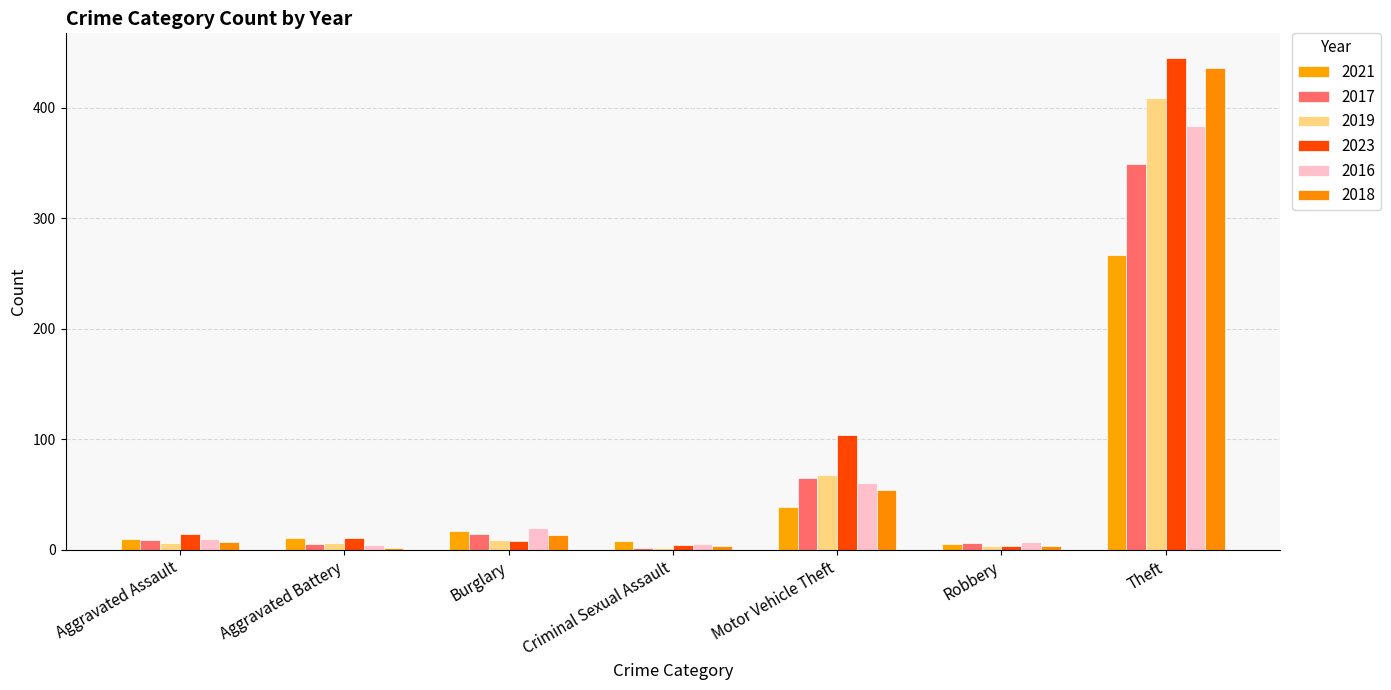

What is the difference between the second highest and minimum values in the 2019 series?

66